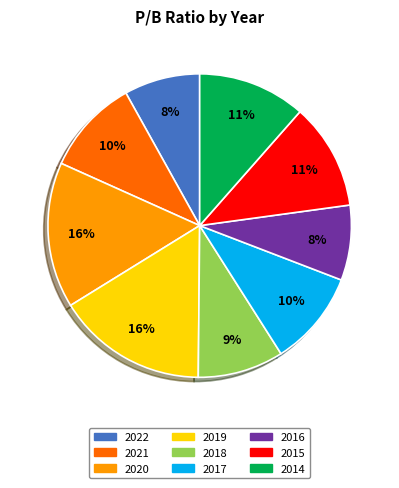

Between 2014 and 2022, which is larger?

2014